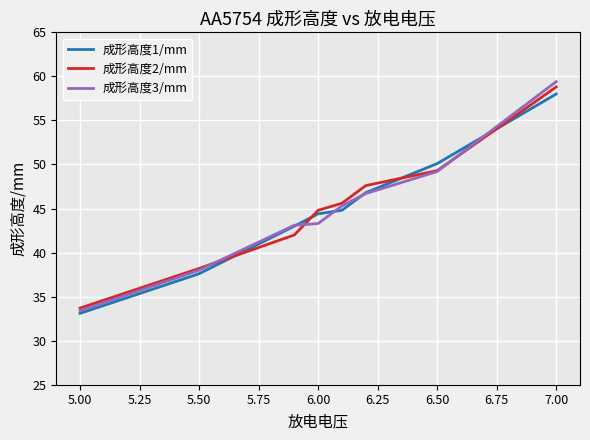

What is the smallest value displayed?

33.1